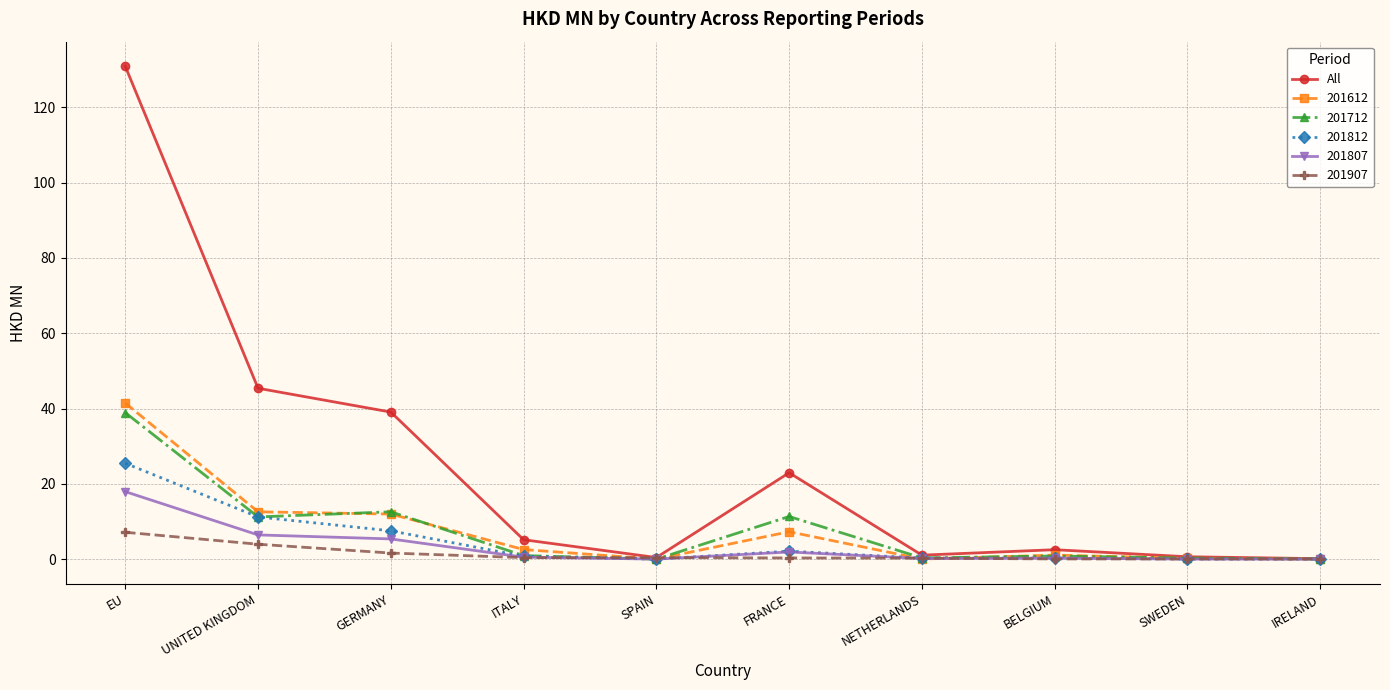

Between UNITED KINGDOM and SPAIN, which series saw the biggest shift?

All